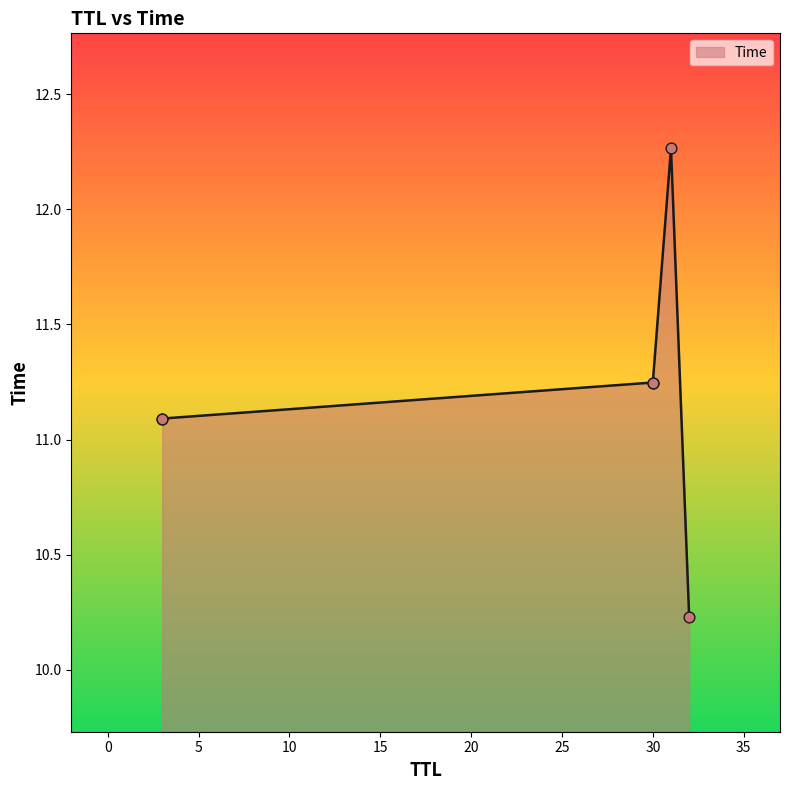

Between 3 and 3, which is larger?

3